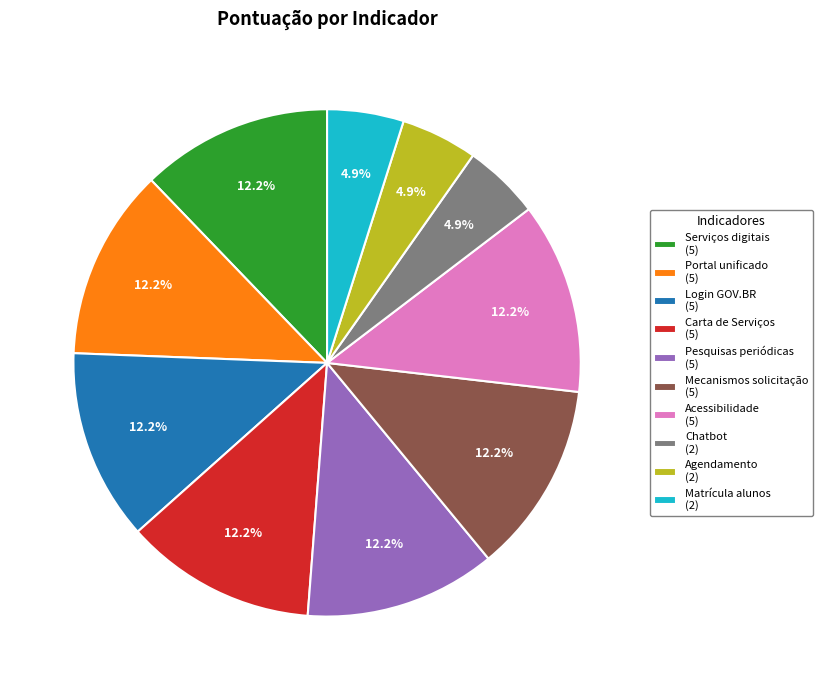

What is the ratio of the value at Pesquisas periódicas (5) to the value at Mecanismos solicitação (5)?

1.0